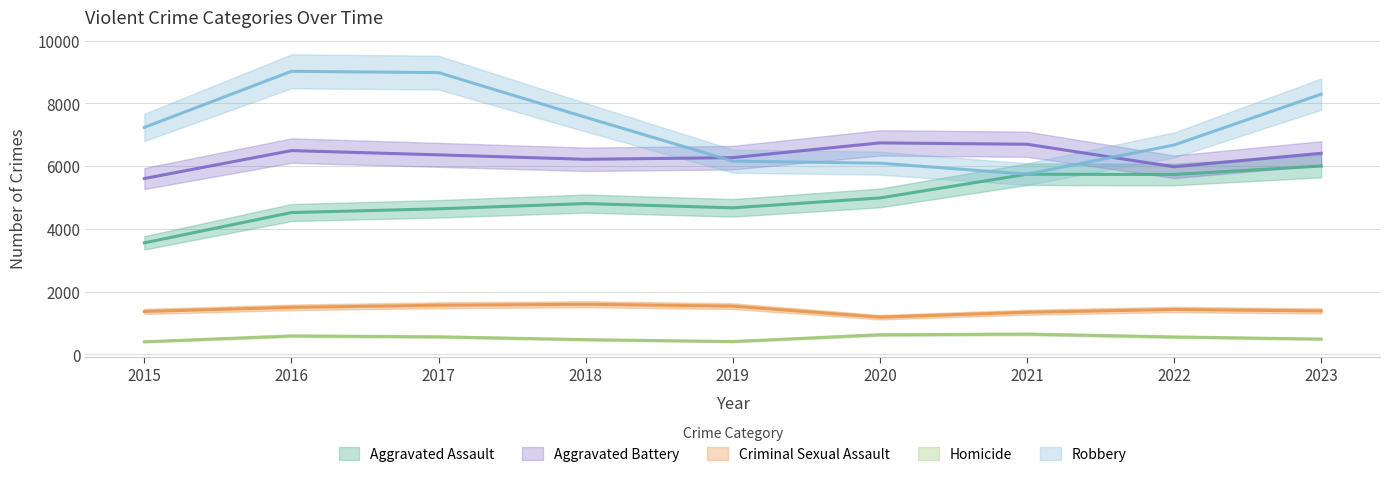

List the series in order of their peak value, highest first.

Robbery, Aggravated Battery, Aggravated Assault, Criminal Sexual Assault, Homicide